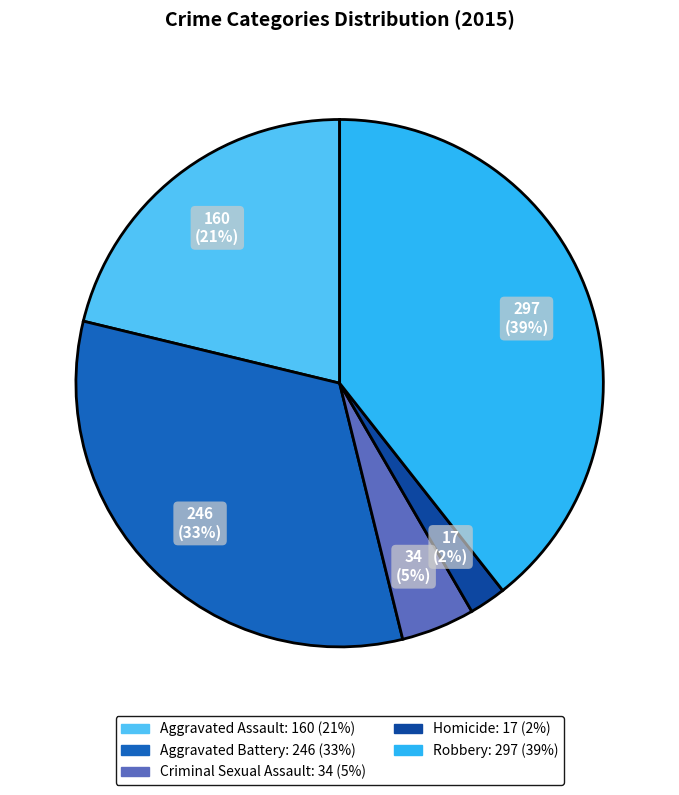

To the nearest percent, what is the average slice percentage?

20%